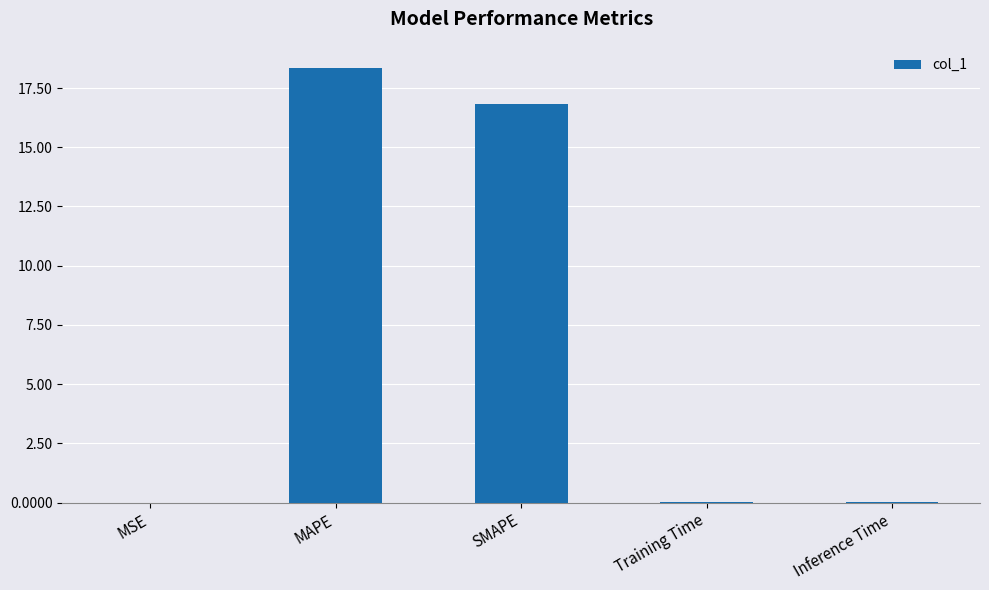

Are the bars horizontal?

No